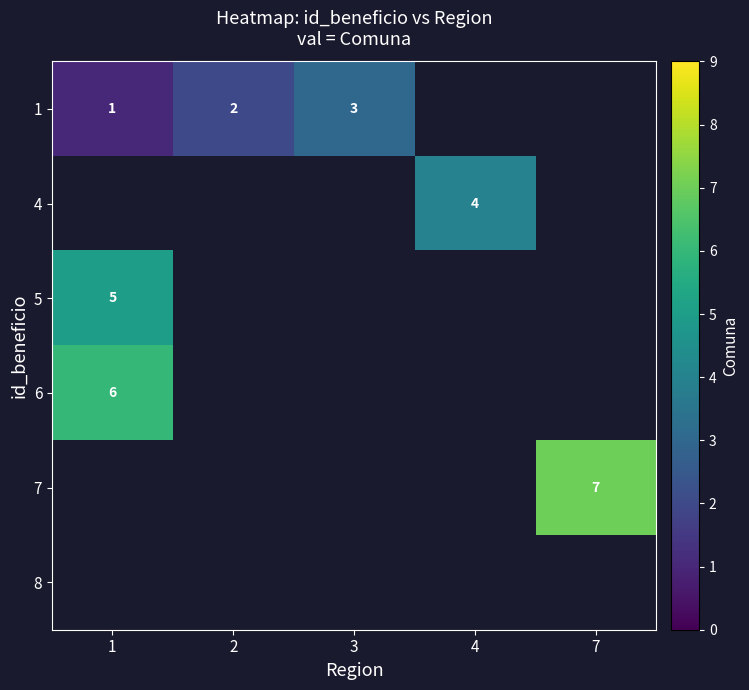

How many distinct data groups are displayed?

6